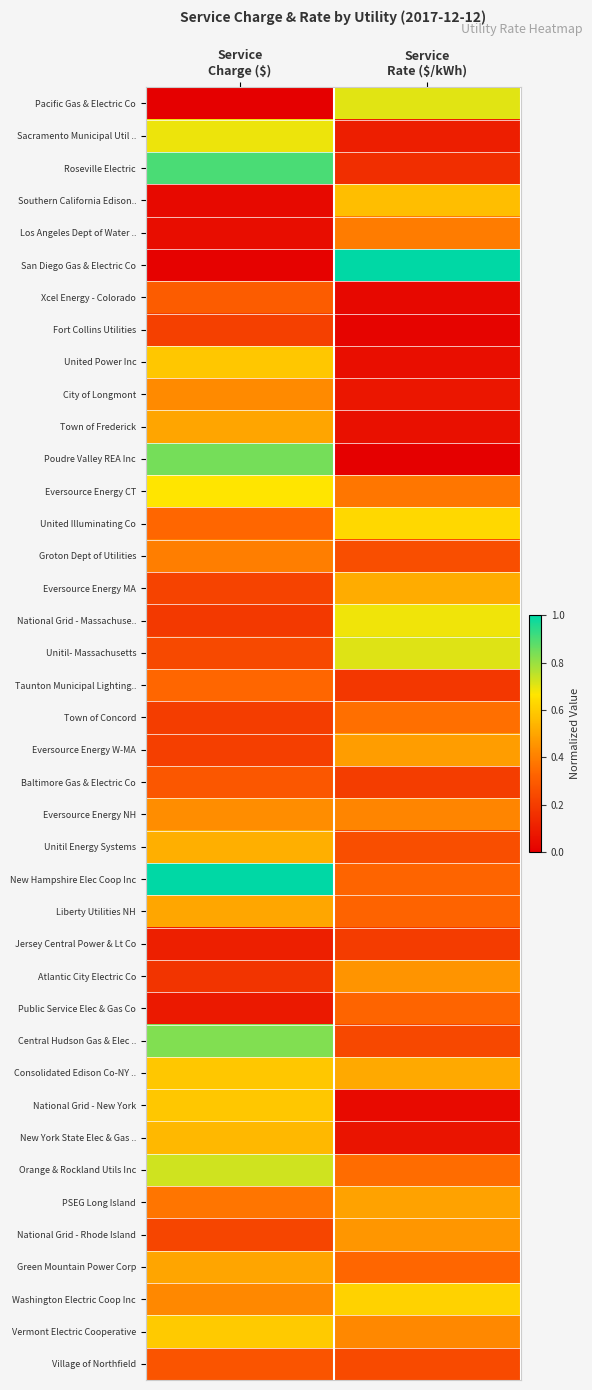

Which series has the largest range (max minus min)?

San Diego Gas & Electric Co